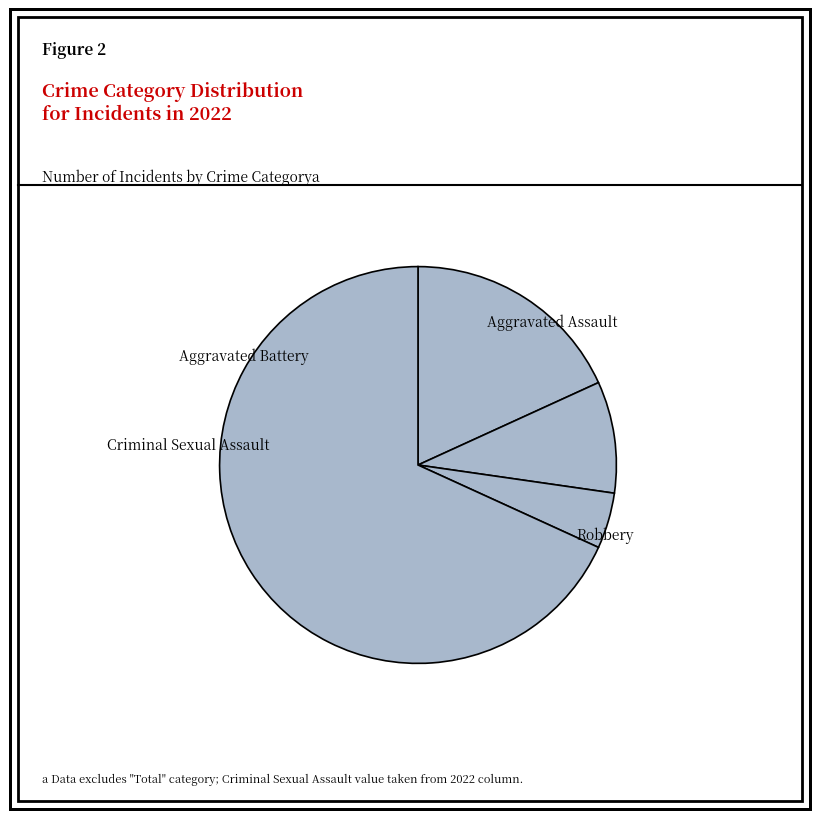

What is the change in value from Aggravated Battery to Criminal Sexual Assault?

-1